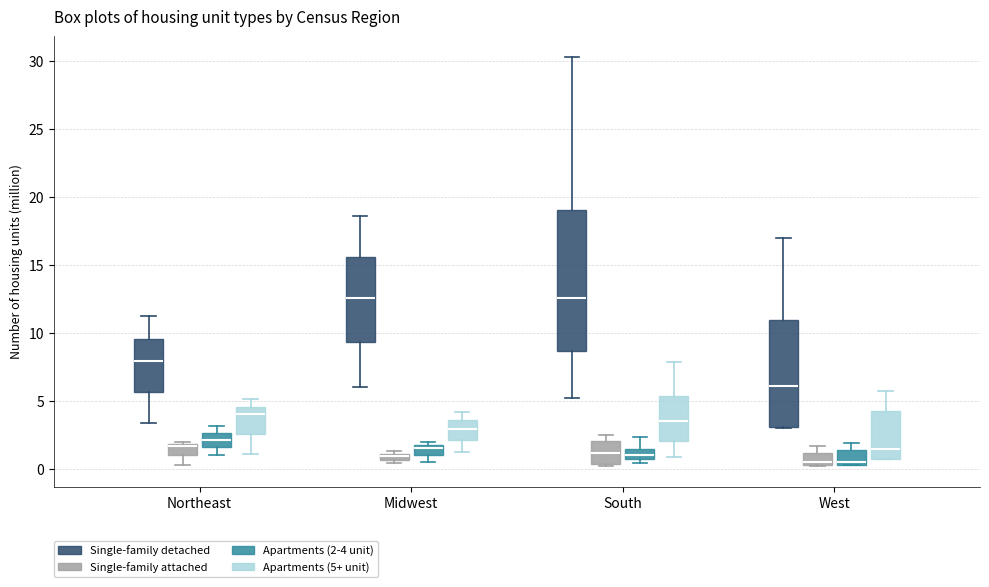

Where does the upper whisker of the box for Northeast (Single-family detached) end on the y-axis? The values are not printed on the chart, so give them approximately, as read against the axis.

11.0